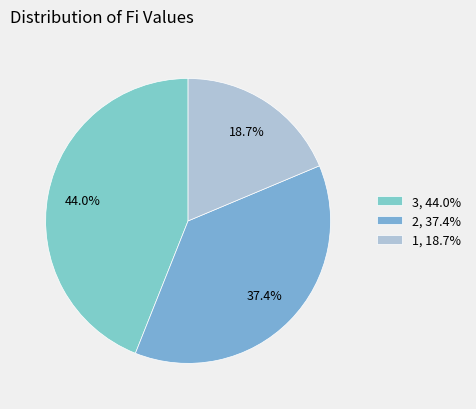

What percentage is the 3 slice, to the nearest percent?

44%